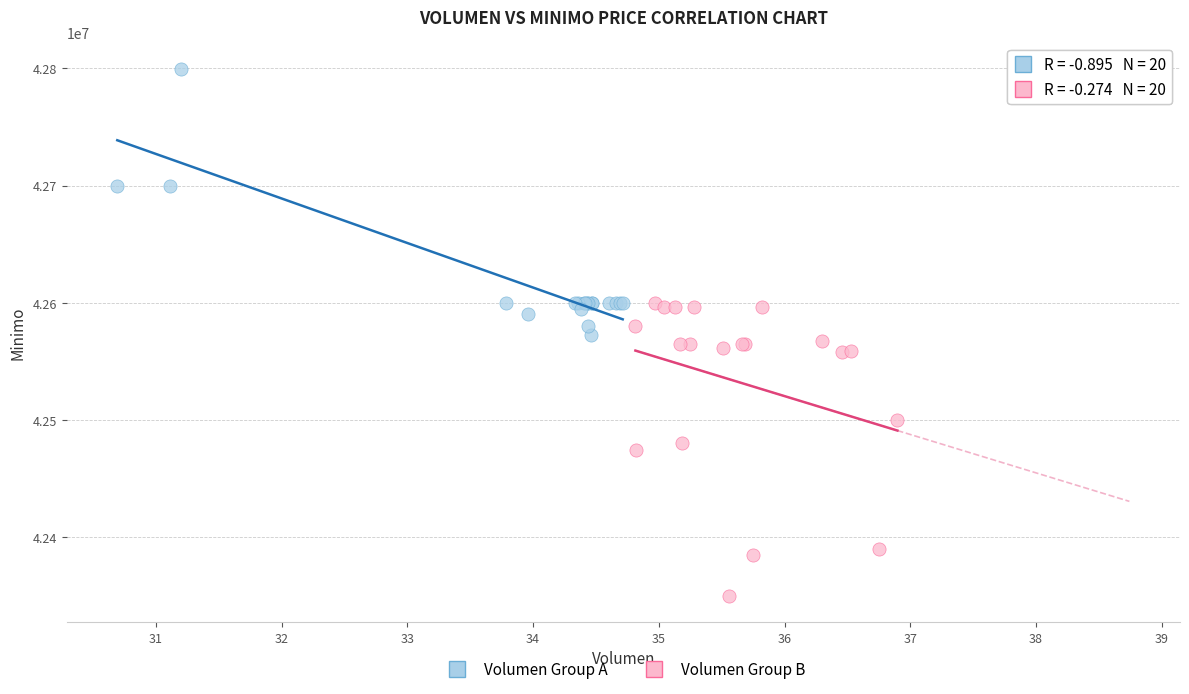

Which series reaches the maximum Y coordinate?

Volumen Group A